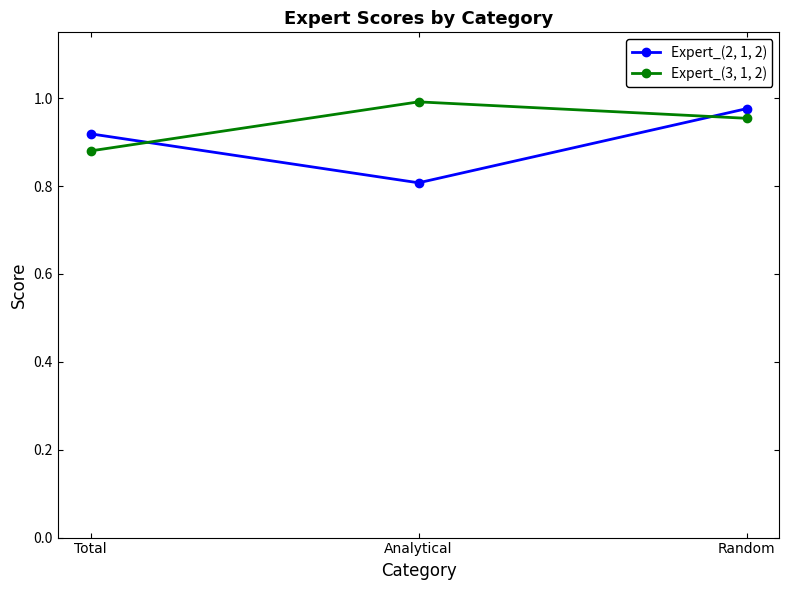

What is the smallest value displayed?

0.8